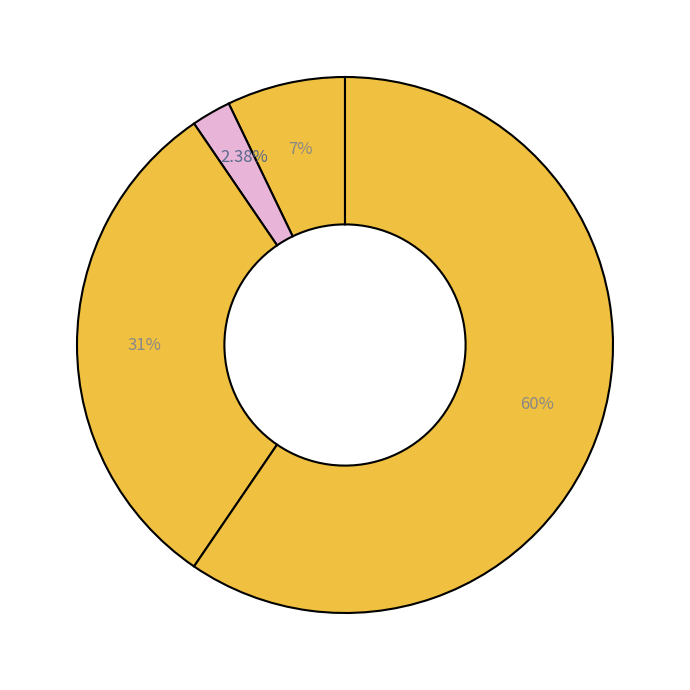

To the nearest percent, what is the average slice percentage?

25%